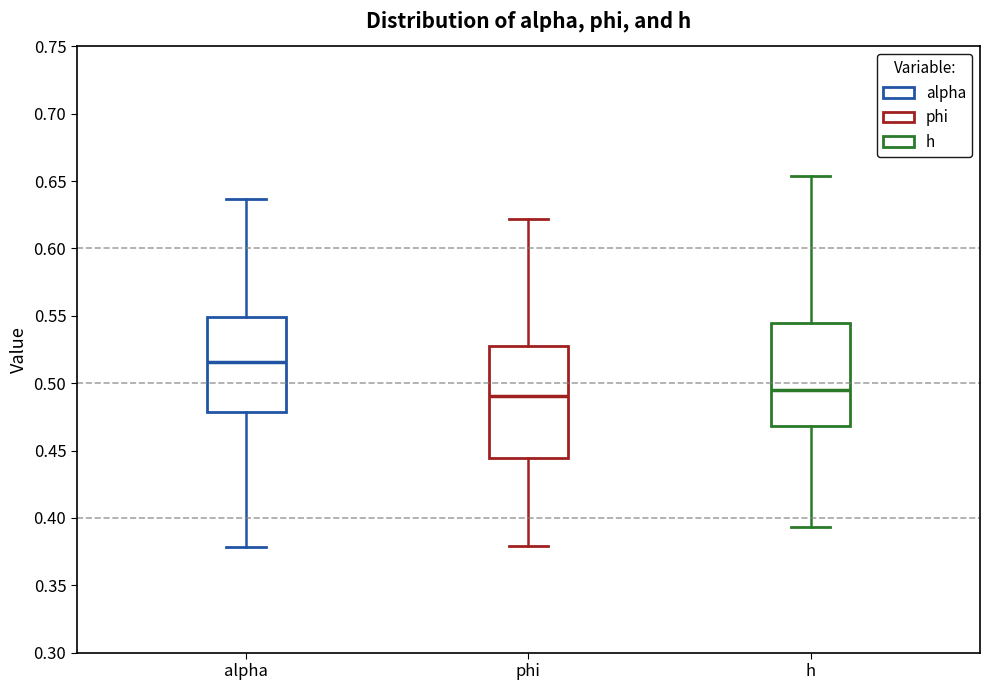

Reading left to right, read every box against the y-axis: the position of its median line, the range the box covers, and the ends of its whiskers. The values are not printed on the chart, so give them approximately, as read against the axis.

alpha: median 0.515, box 0.480 to 0.550, whiskers 0.380 to 0.635
phi: median 0.490, box 0.445 to 0.525, whiskers 0.380 to 0.620
h: median 0.495, box 0.470 to 0.545, whiskers 0.395 to 0.655